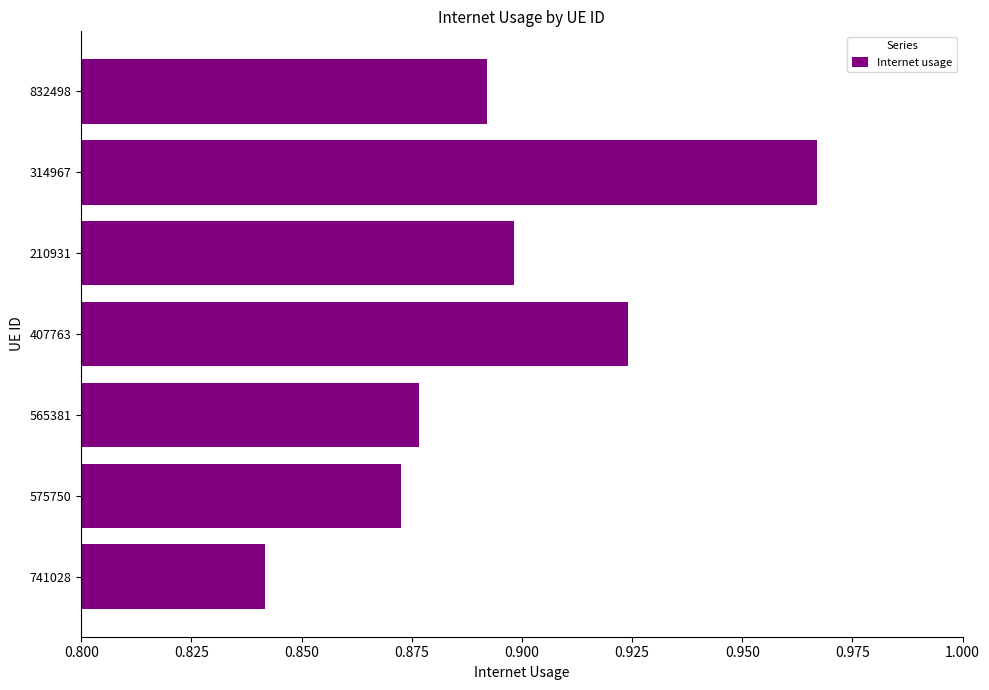

The chart shows a value of 0.9 at 832498. True or false?

True